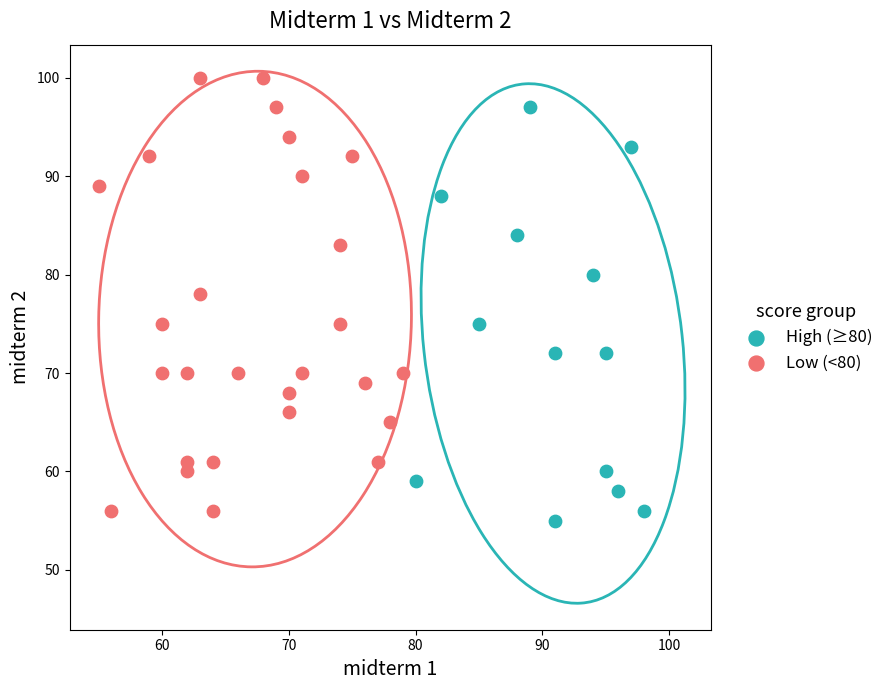

What are all the series names shown in the legend?

High (≥80), Low (<80)